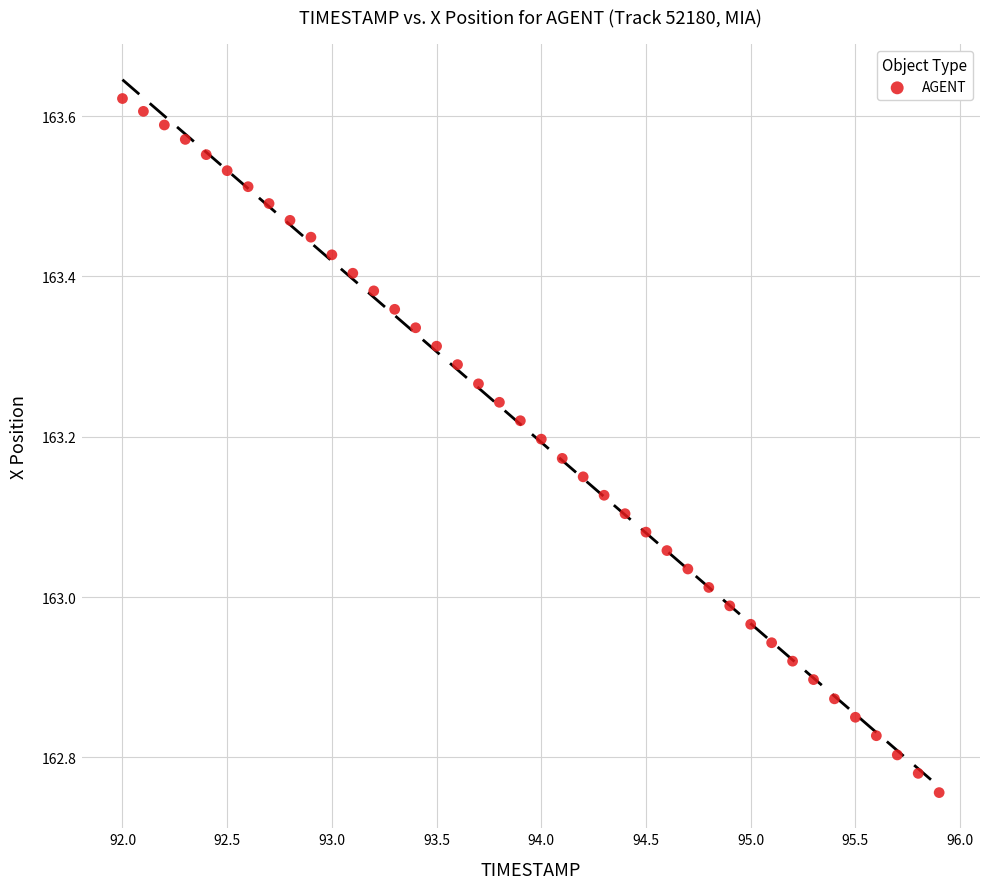

What is the range of X values (max minus min)?

3.9